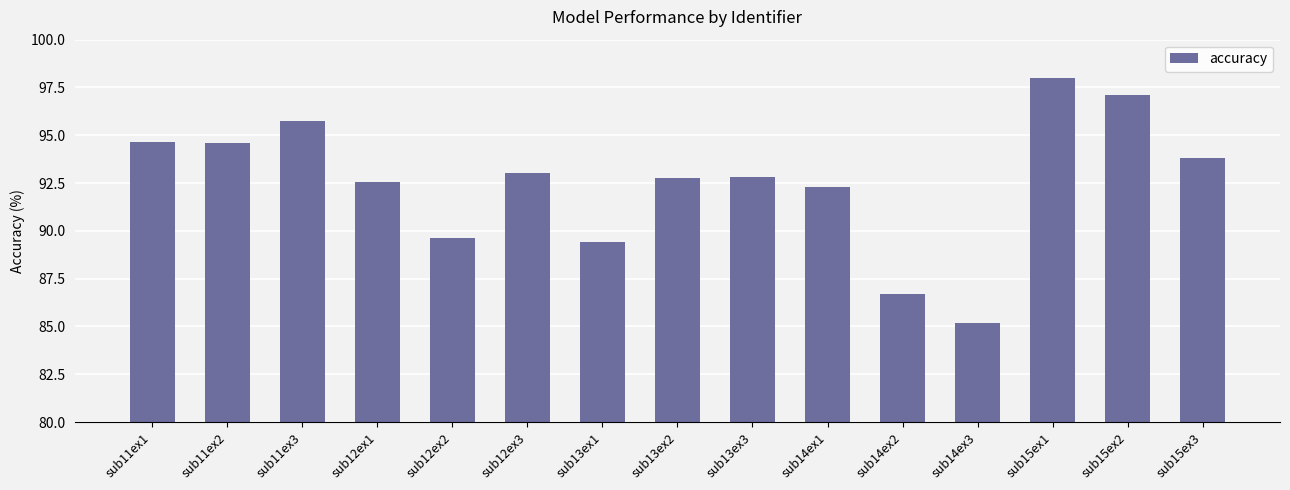

What value does the data have at sub11ex2?

94.6